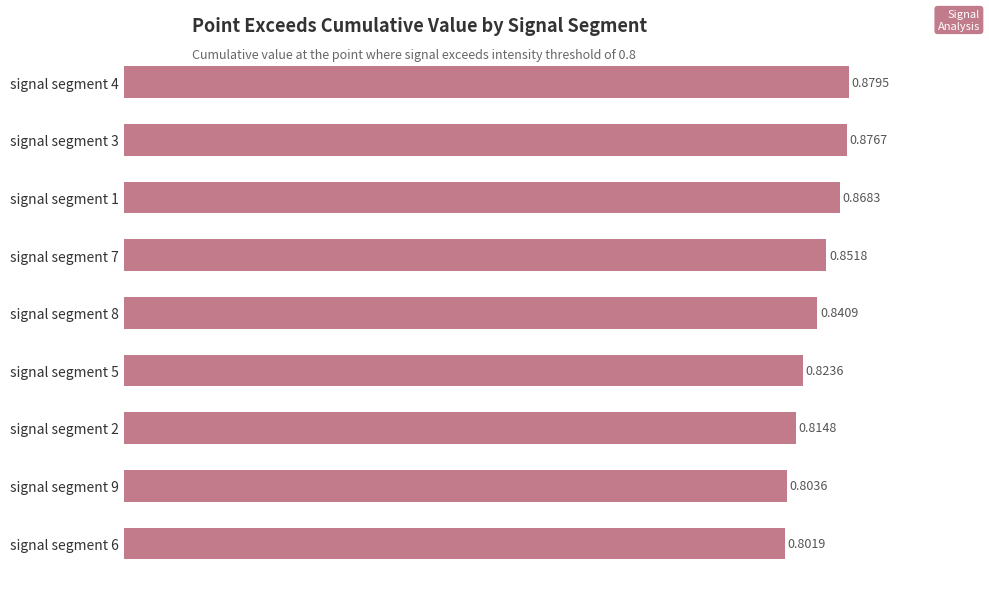

What is the difference between the second highest and minimum values?

0.1